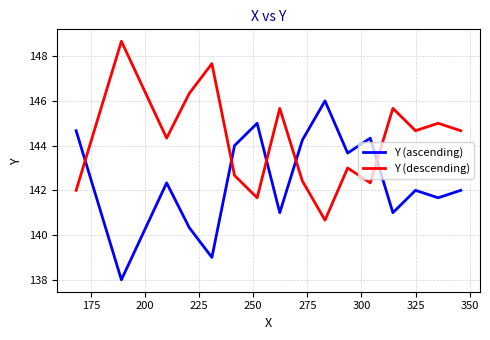

How many lines are shown in the chart?

2